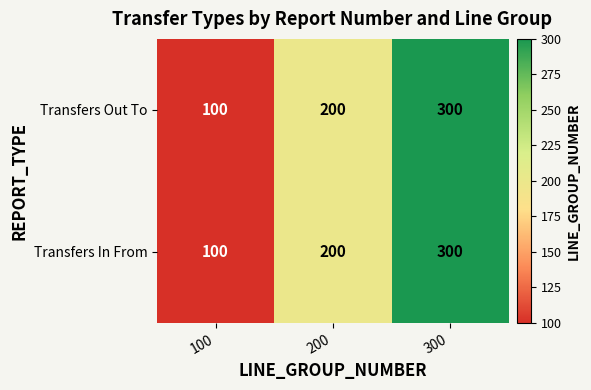

List the labels in order of Transfers In From value, largest first.

300, 200, 100